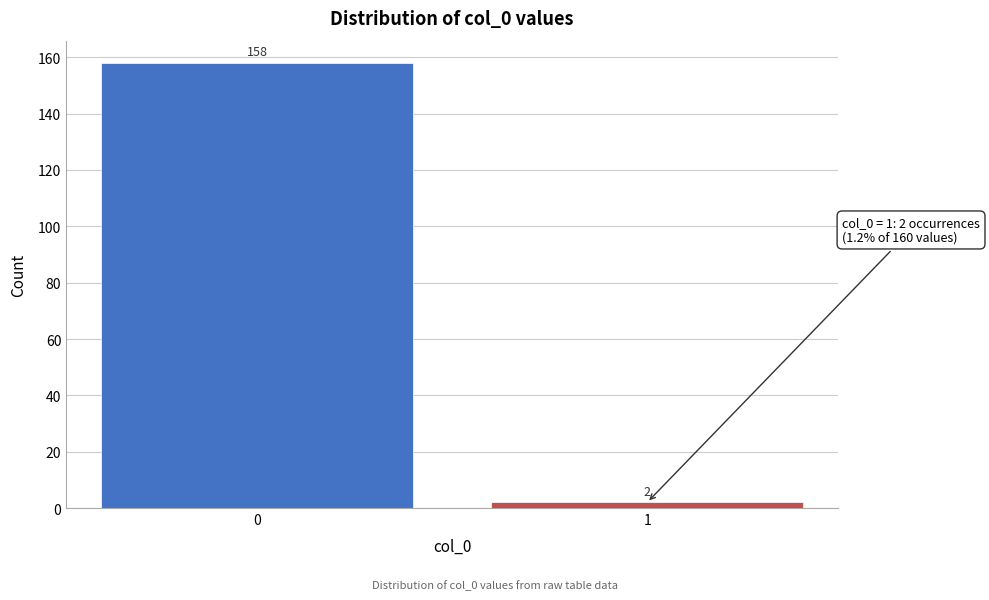

Reading left to right, extract all data points from this chart.

158	2